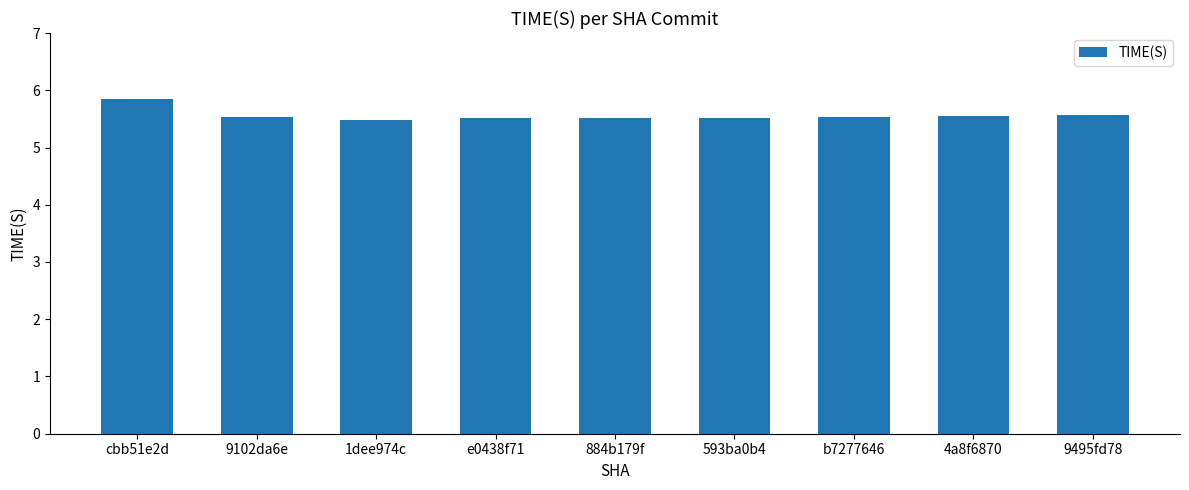

Which category has the highest value across all series?

cbb51e2d